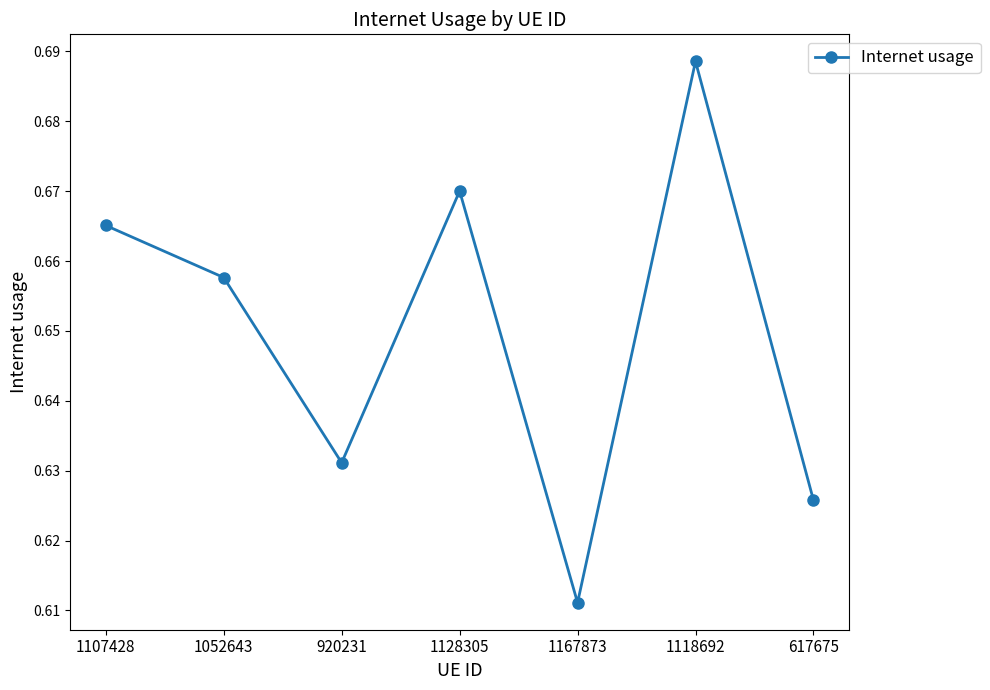

What is the difference between the second highest and minimum values?

0.1